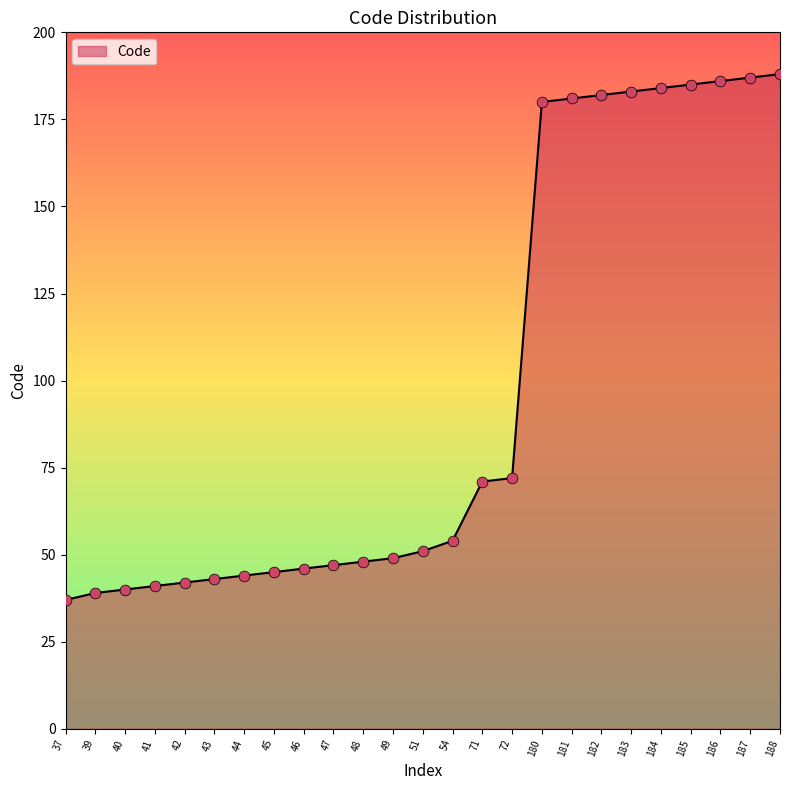

Between 51 and 180, which is larger?

180